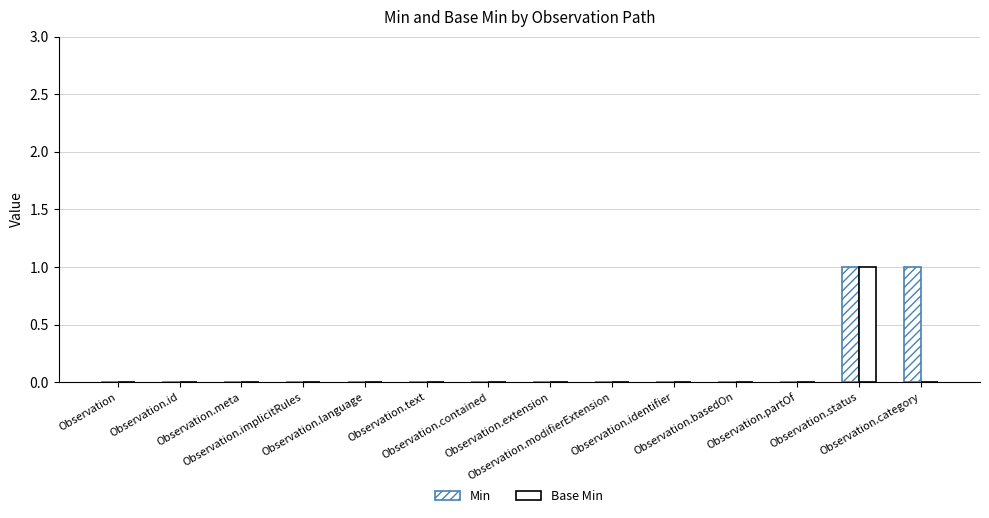

Between Observation.partOf and Observation.language, which is larger?

Observation.partOf